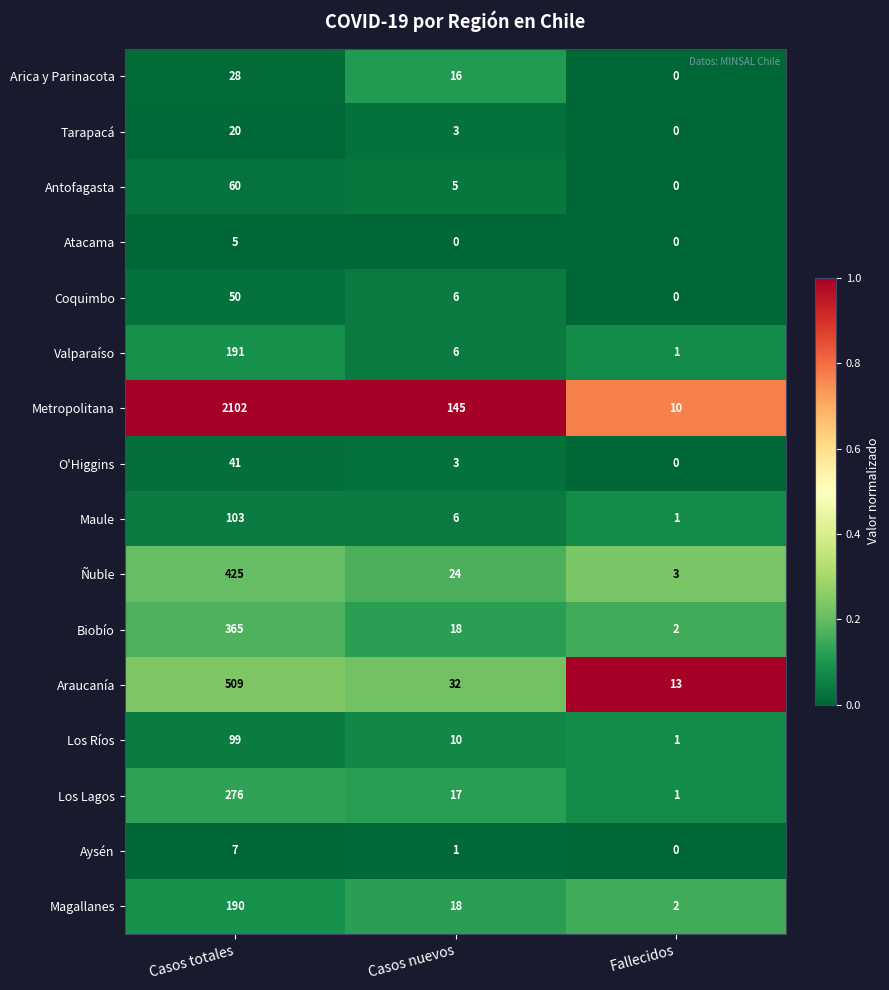

What is the difference between the maximum and minimum values in the Tarapacá series?

20